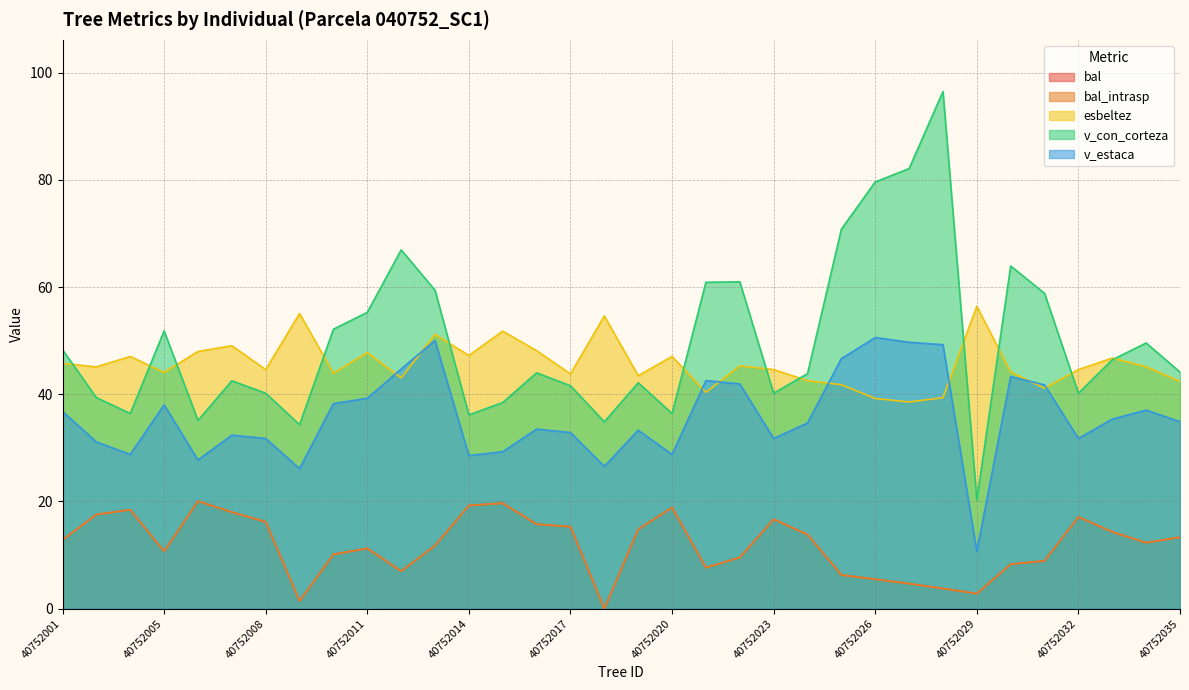

What is the highest value of the esbeltez series?

56.4